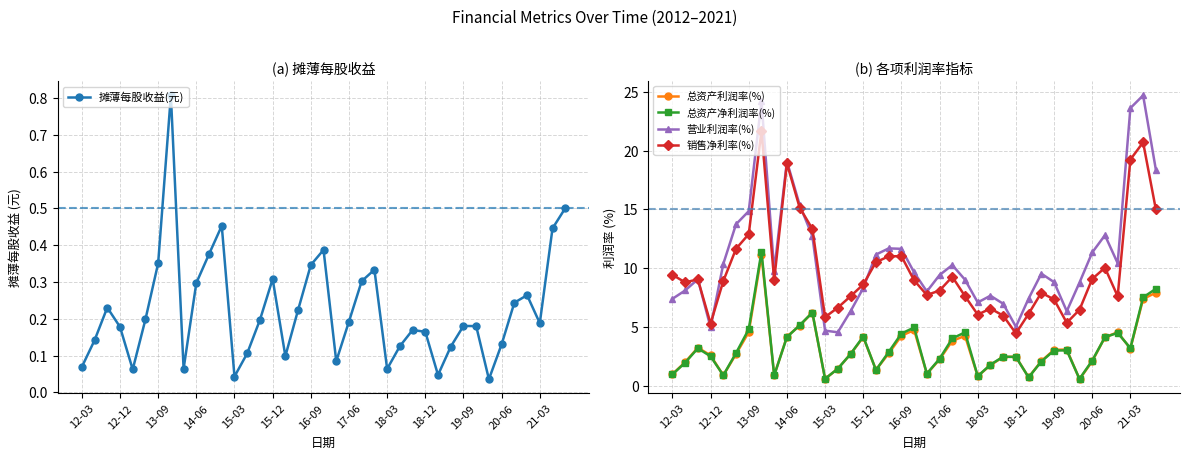

In 总资产净利润率(%), how many points are higher than both neighbors (excluding endpoints)?

9